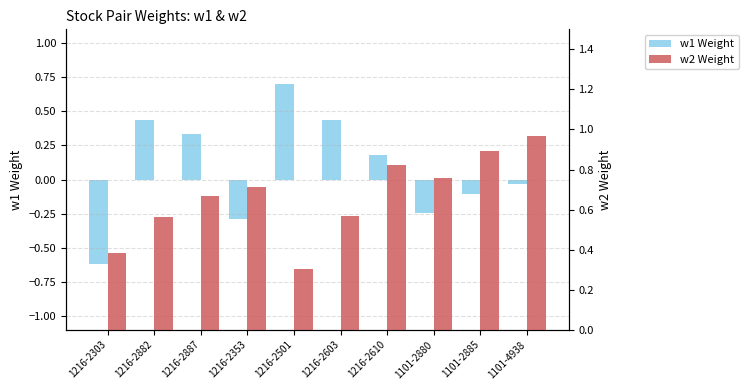

List the labels in order of w2 Weight value, largest first.

1101-4938, 1101-2885, 1216-2610, 1101-2880, 1216-2353, 1216-2887, 1216-2603, 1216-2882, 1216-2303, 1216-2501